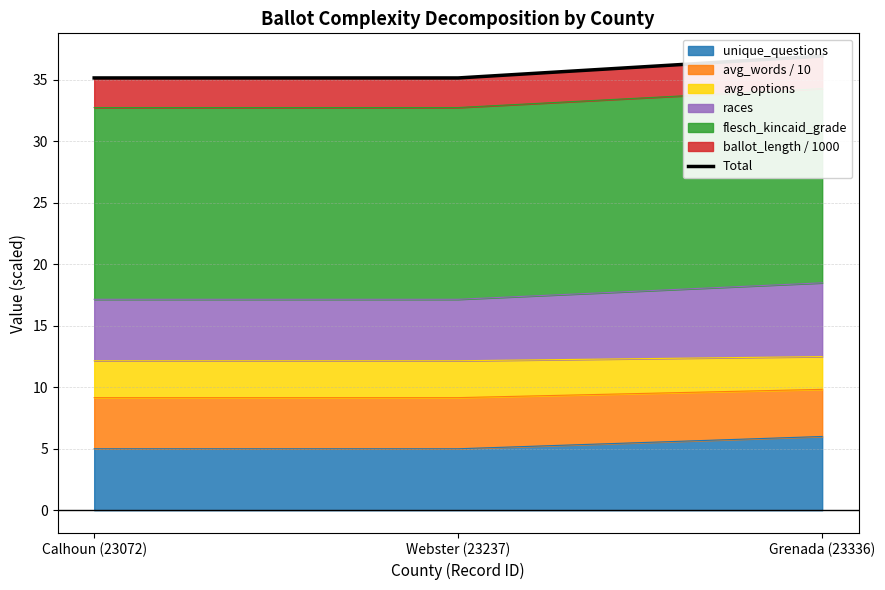

Reading left to right, list all the values displayed in this chart.

Calhoun (23072)=35.2	Webster (23237)=35.2	Grenada (23336)=36.9